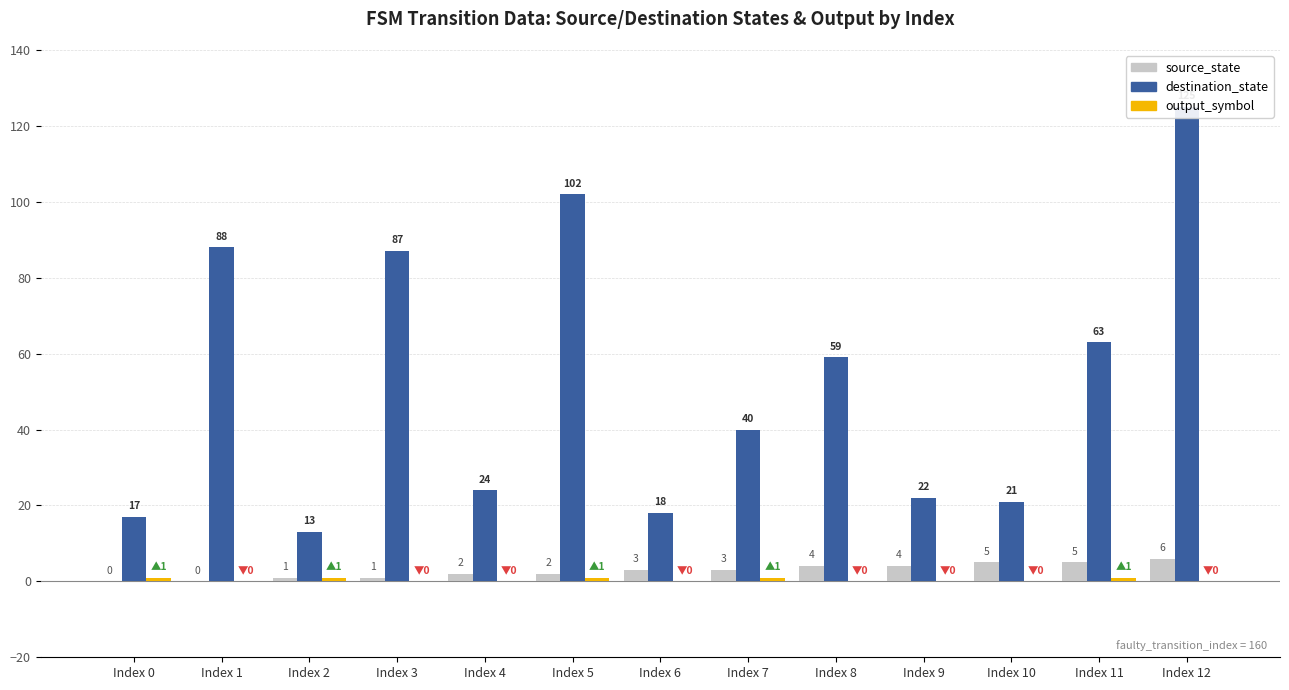

Which series has the largest range (max minus min)?

destination_state